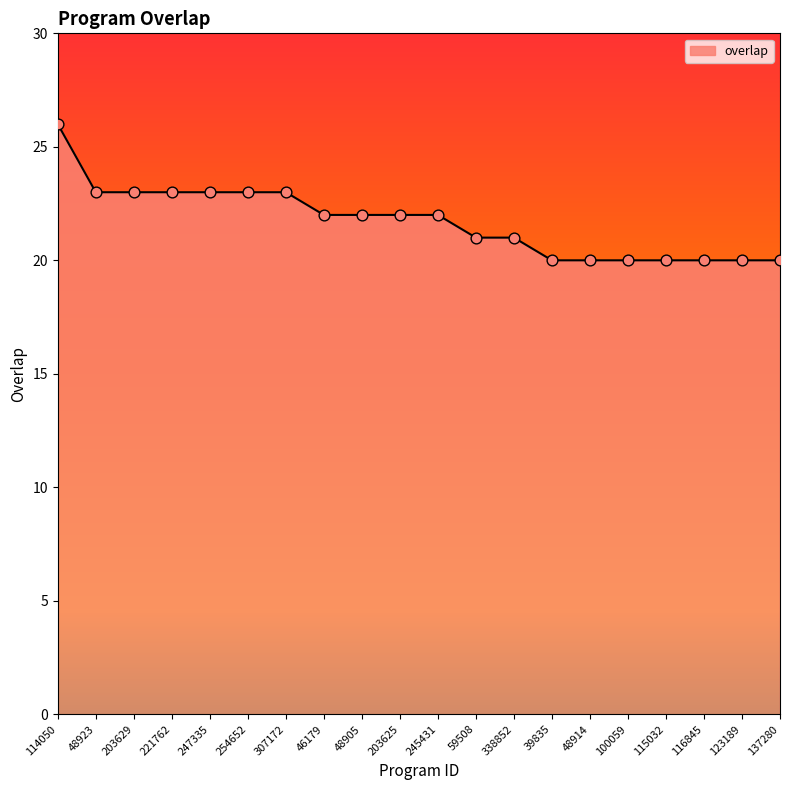

Which has a higher value, 59508 or 46179?

46179